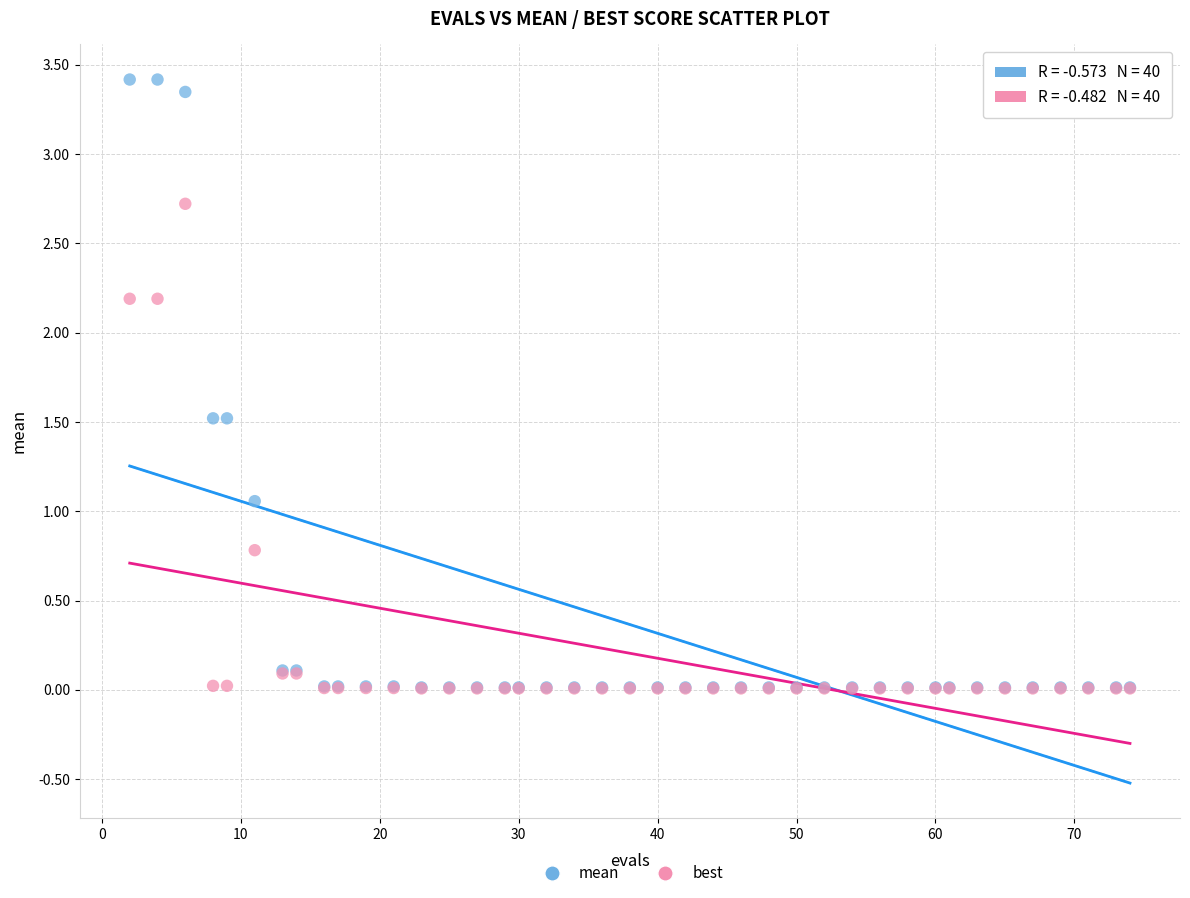

What are all the series names shown in the legend?

mean, best